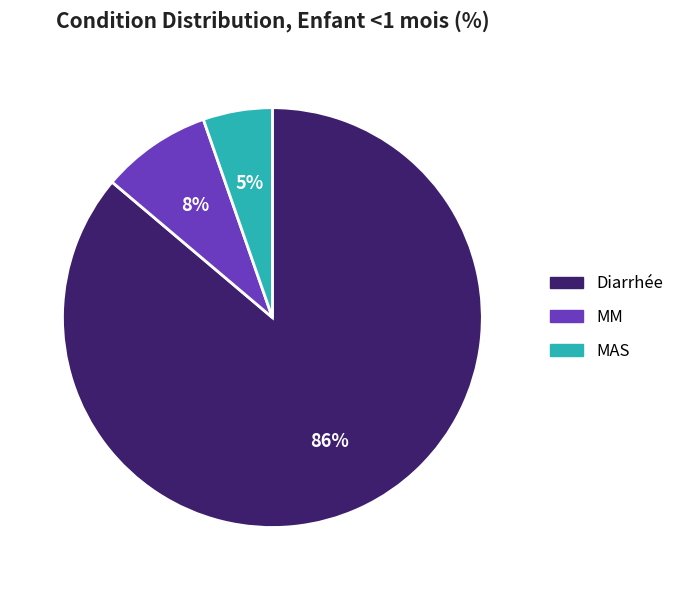

Between MM and Diarrhée, which is larger?

Diarrhée